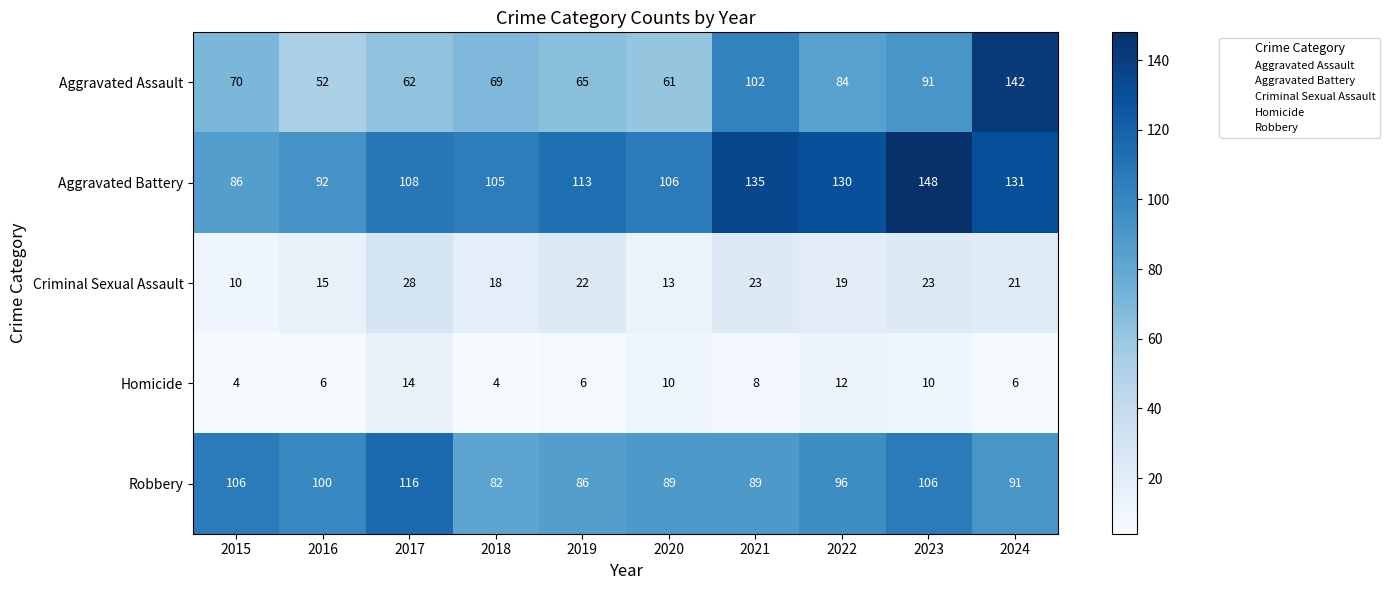

What is the approximate value of Criminal Sexual Assault at 2021, to the nearest 5?

25